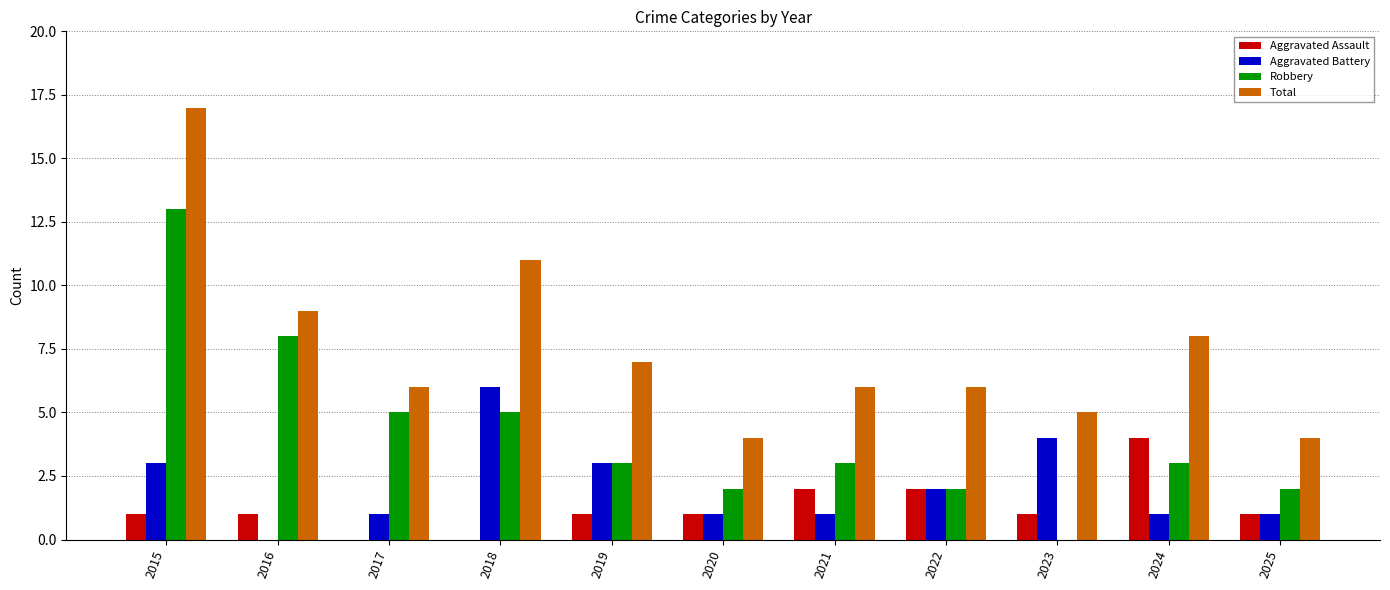

What value does the Aggravated Assault series have at 2021?

2